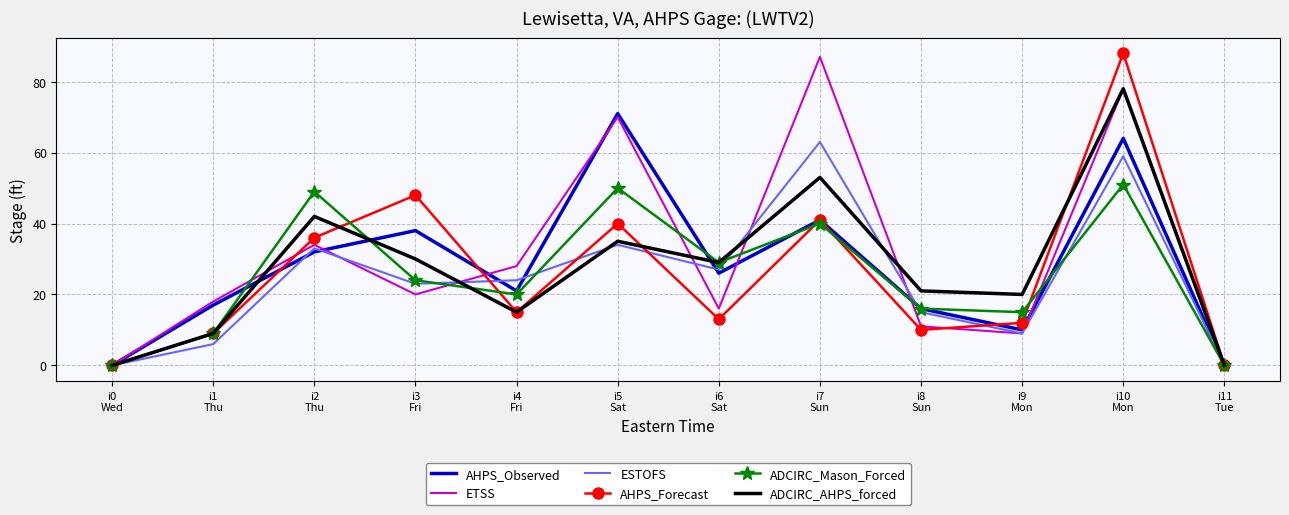

What is the spread (max minus min) of values at i10
Mon?

37